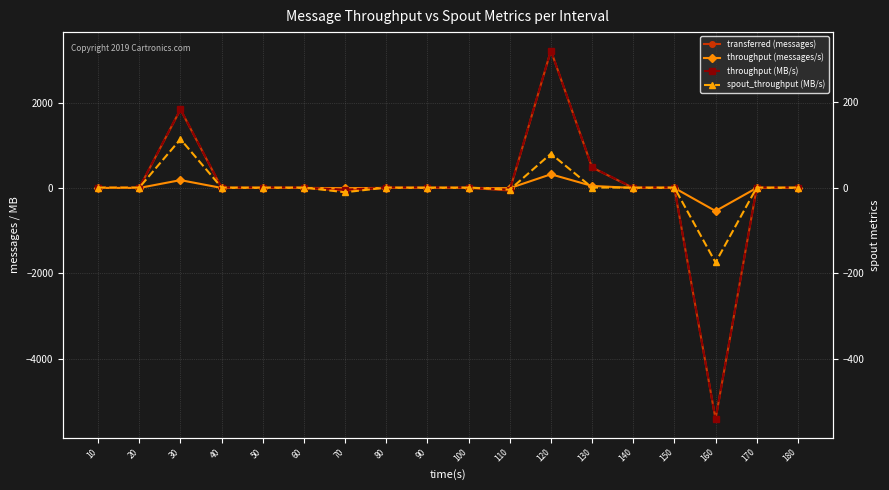

How many lines are shown in the chart?

4